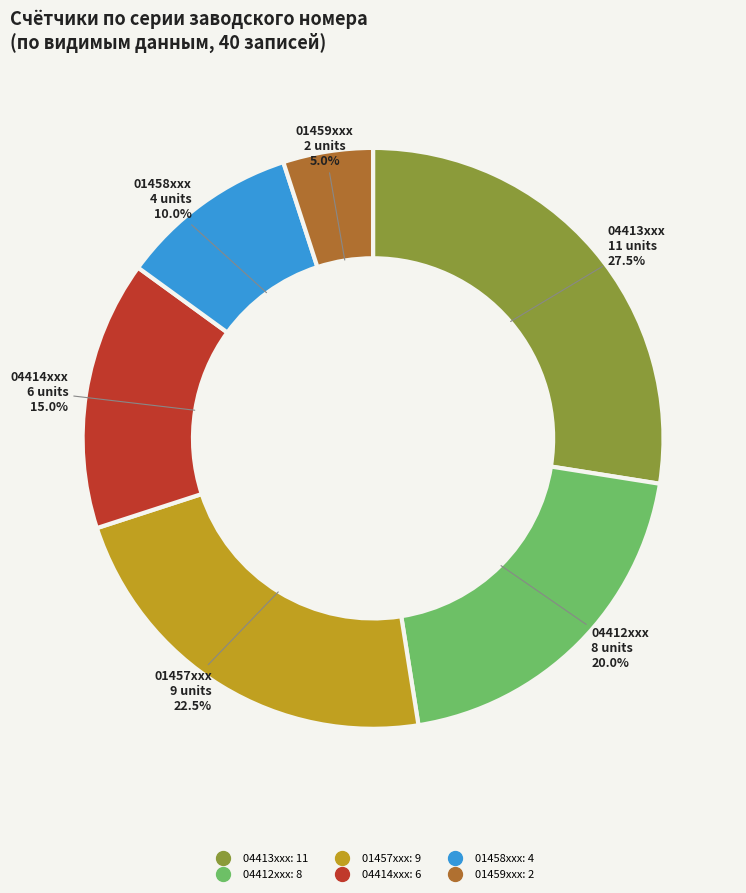

Does any single category account for the majority?

No